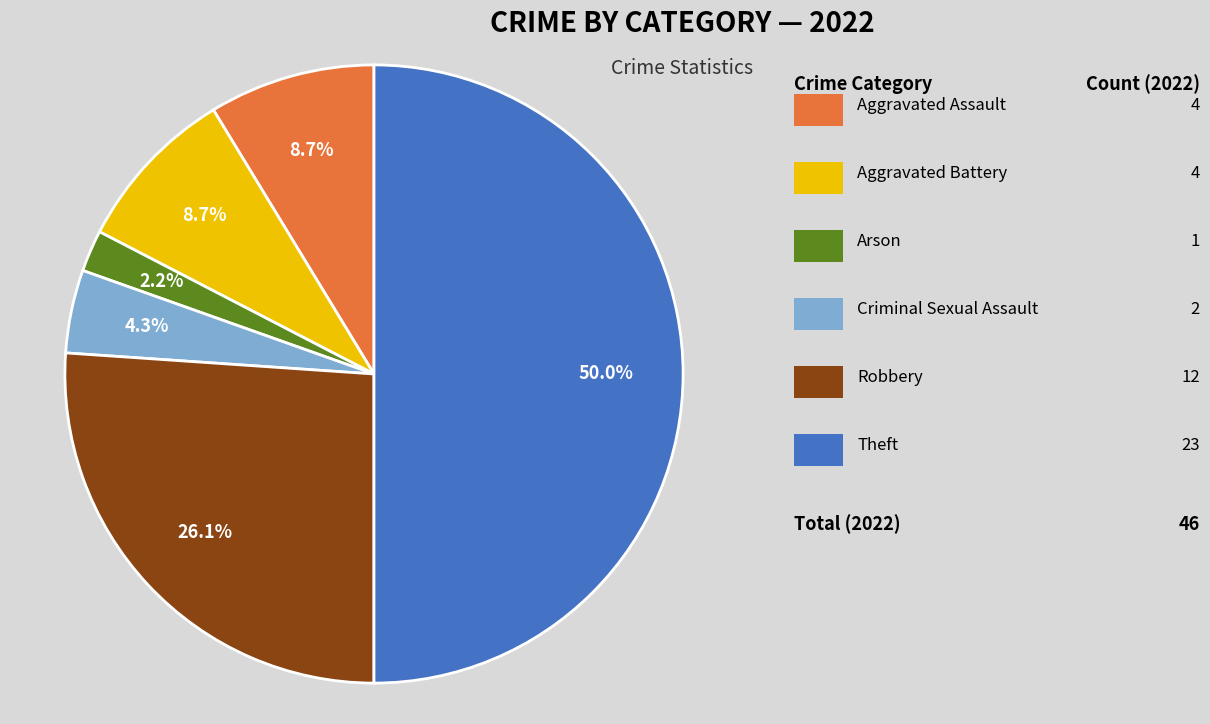

How many slices are in this pie chart?

6